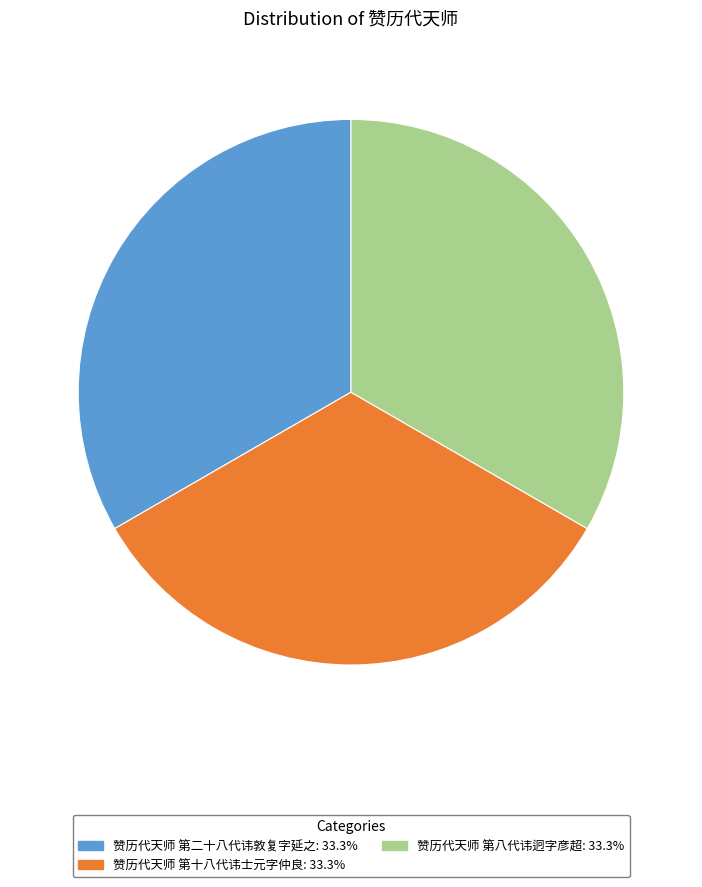

Combined, do 赞历代天师 第二十八代讳敦复字延之 and 赞历代天师 第八代讳迥字彦超 account for over 50%?

Yes